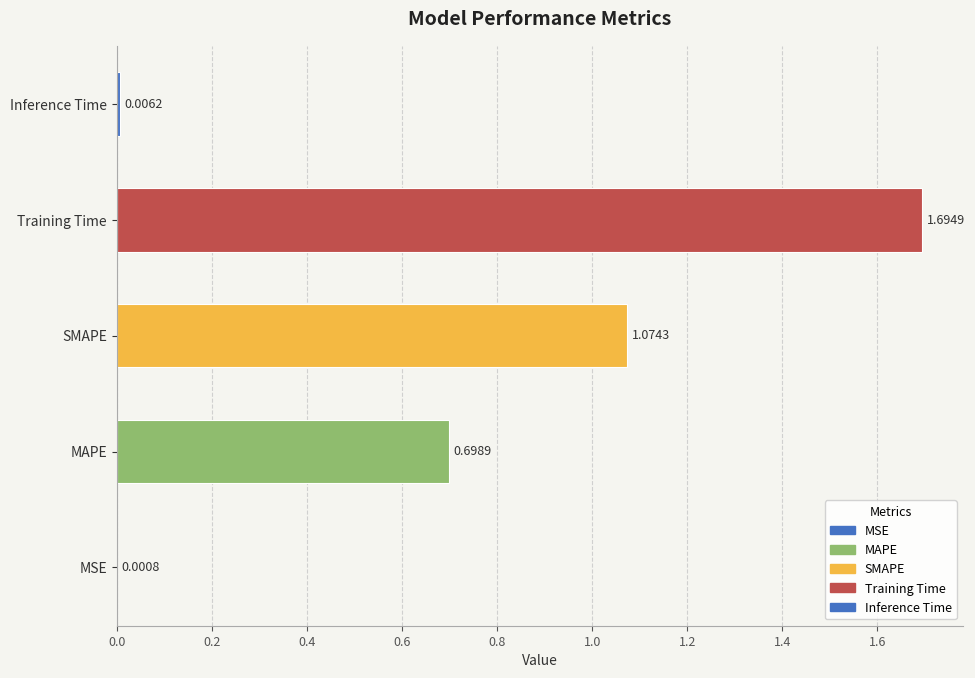

Are the bars horizontal?

Yes